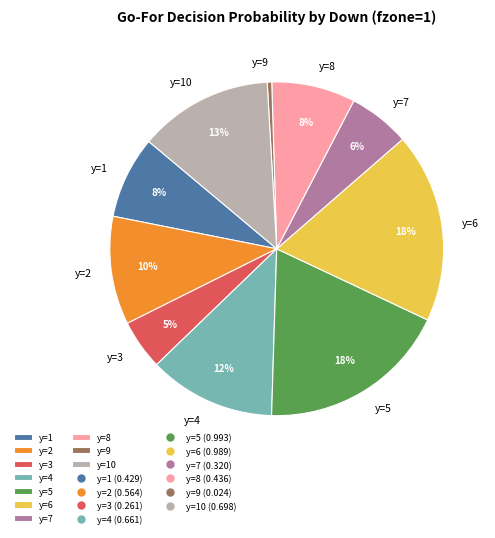

To the nearest percent, what portion does y=8 represent?

8%